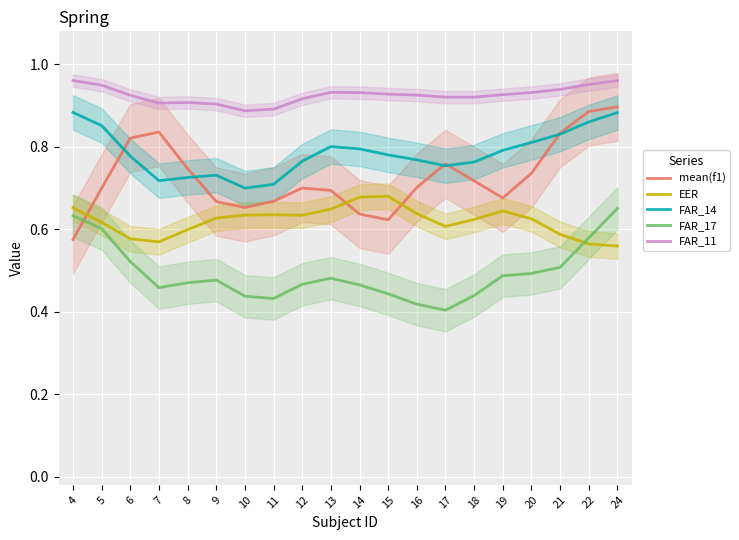

Read the FAR_11 value at 18.

0.9